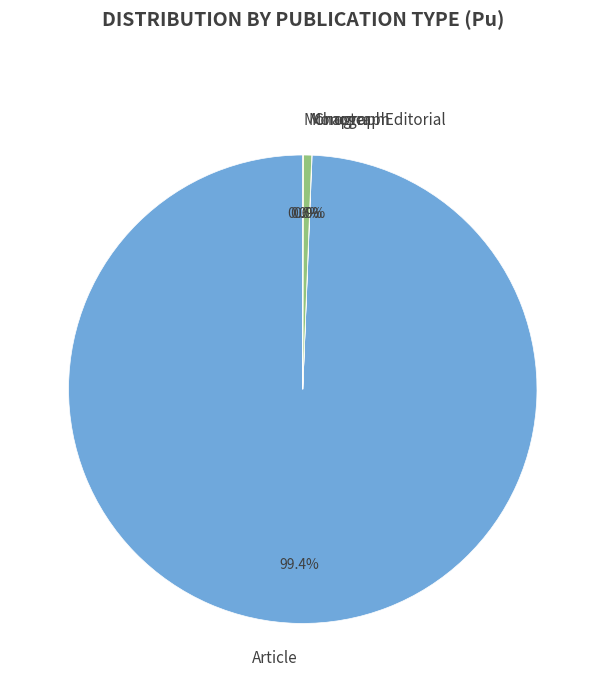

Is there any slice that represents more than half of the pie?

Yes